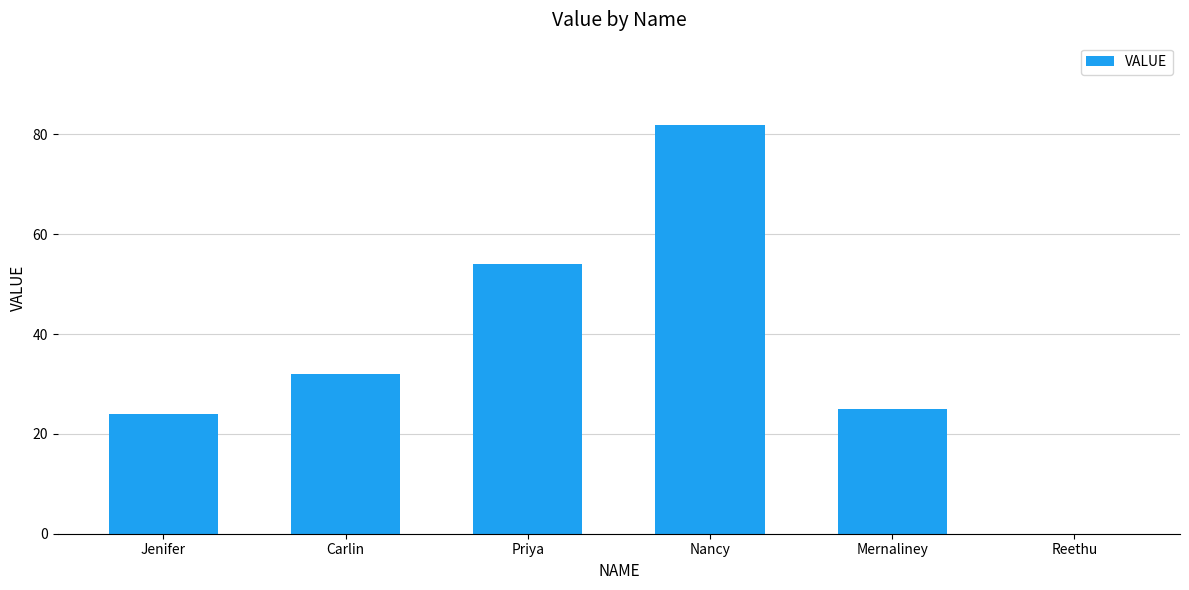

Which category has the highest value across all series?

Nancy